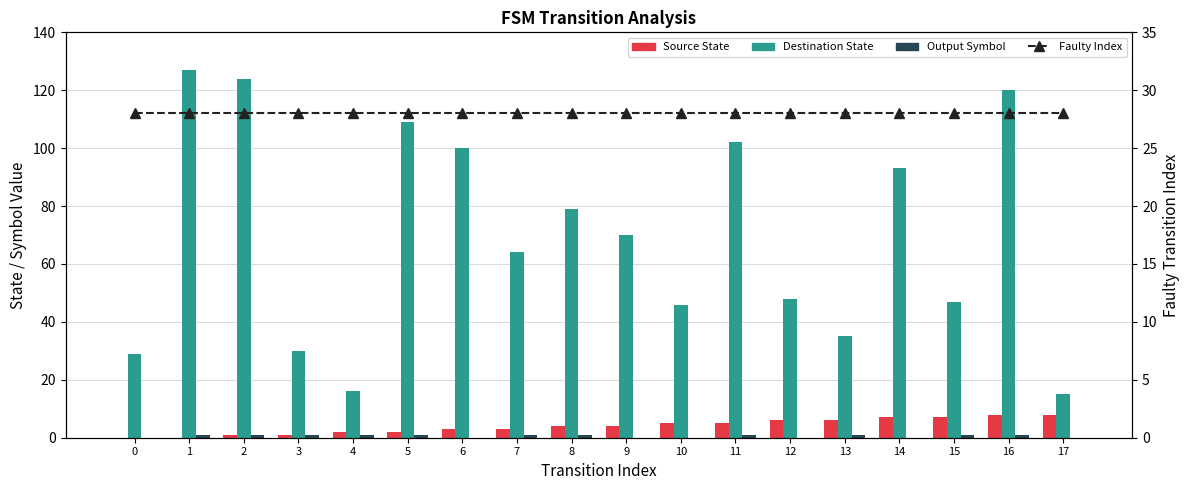

What is the total value across all series at 5?

140